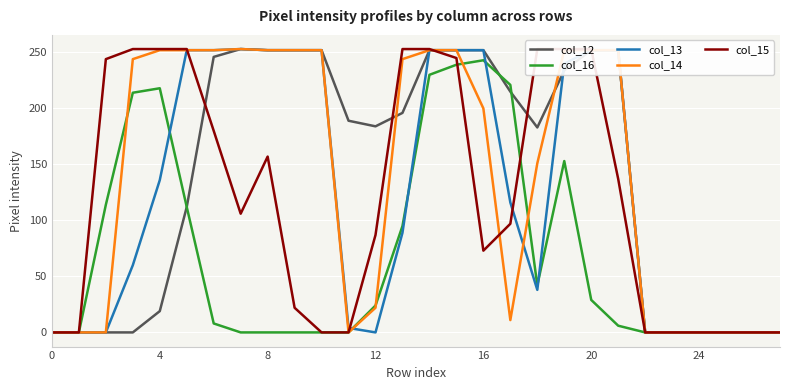

True or false: col_12 has a value of 440 at 16.

False